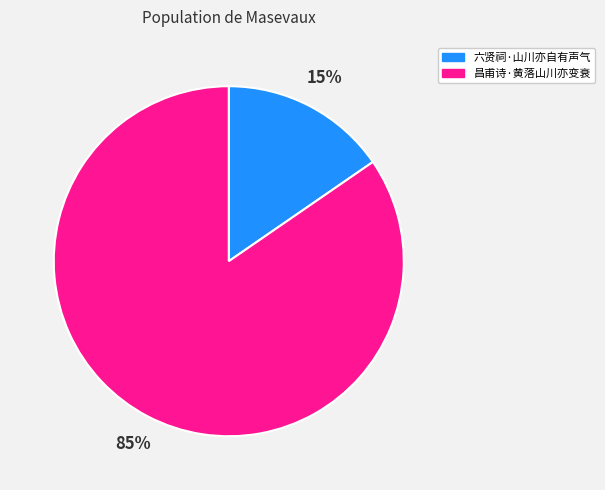

Between 昌甫诗·黄落山川亦变衰 and 六贤祠·山川亦自有声气, which is larger?

昌甫诗·黄落山川亦变衰